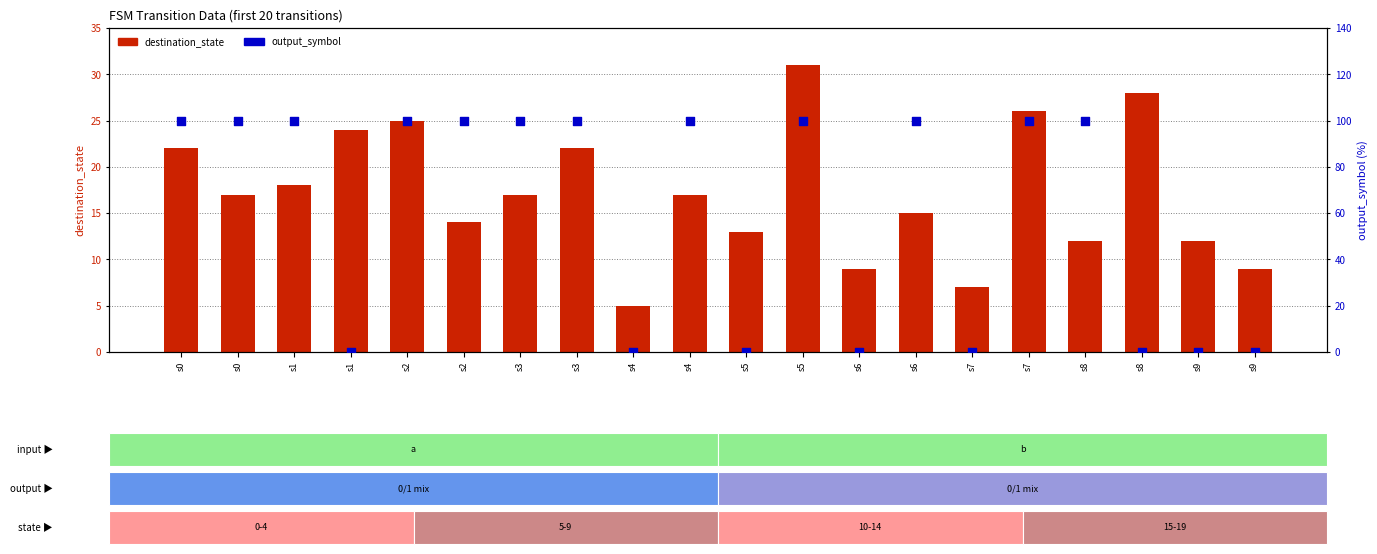

Which series reaches the minimum Y coordinate?

output_symbol